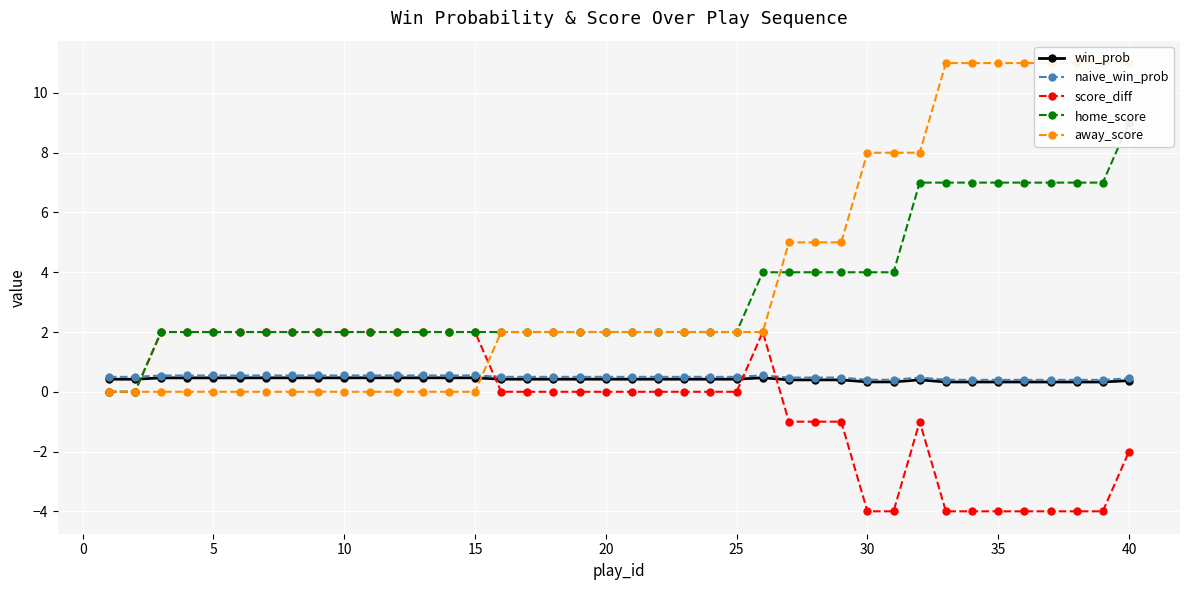

How many intersections are there between win_prob and score_diff?

4